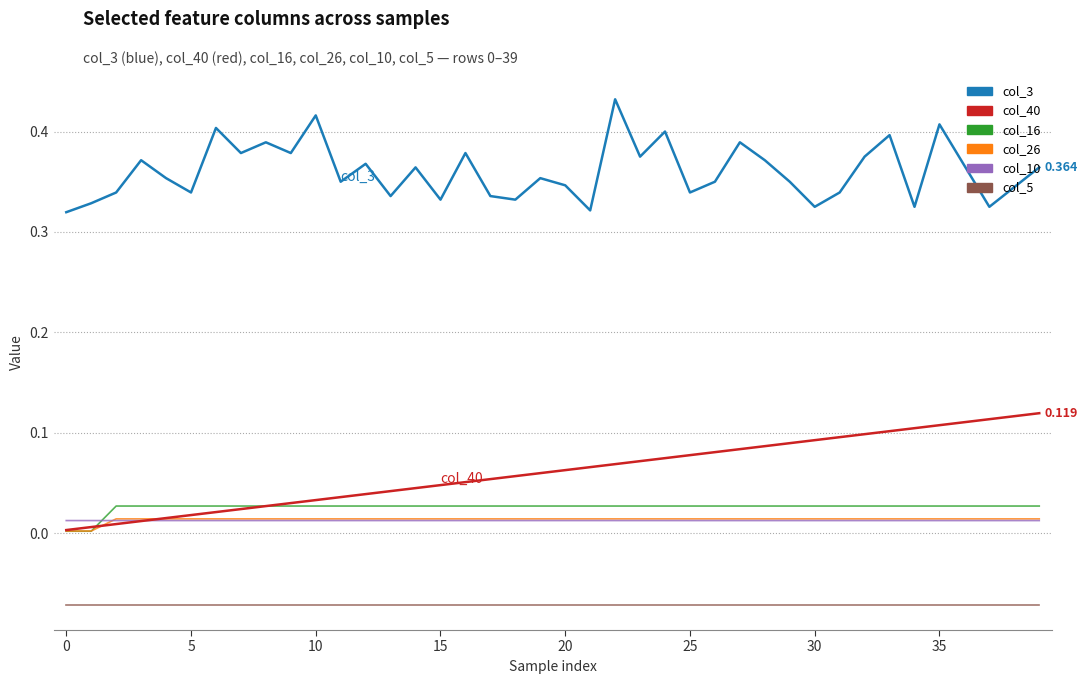

True or false: col_3 and col_5 cross at least once.

False